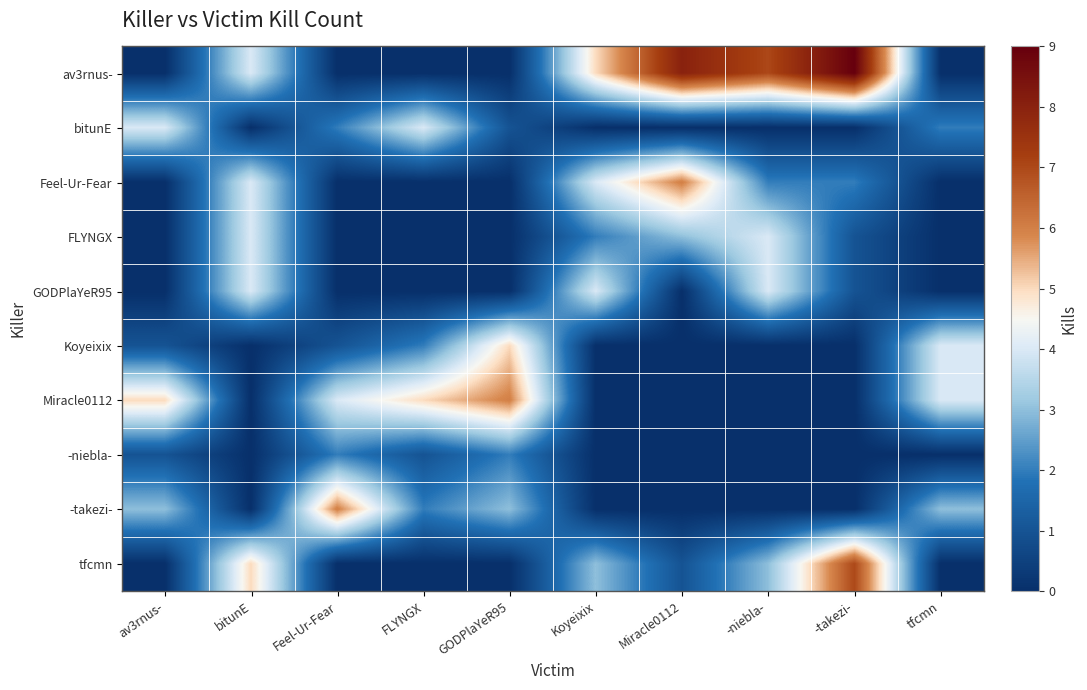

Reading left to right, what are all the values shown in this chart?

av3rnus-: av3rnus-=0	bitunE=4	Feel-Ur-Fear=0	FLYNGX=0	GODPlaYeR95=0	Koyeixix=5	Miracle0112=8	-niebla-=7	-takezi-=9	tfcmn=0
bitunE: av3rnus-=4	bitunE=0	Feel-Ur-Fear=2	FLYNGX=4	GODPlaYeR95=1	Koyeixix=0	Miracle0112=0	-niebla-=0	-takezi-=0	tfcmn=2
Feel-Ur-Fear: av3rnus-=0	bitunE=4	Feel-Ur-Fear=0	FLYNGX=0	GODPlaYeR95=0	Koyeixix=4	Miracle0112=6	-niebla-=2	-takezi-=2	tfcmn=0
FLYNGX: av3rnus-=0	bitunE=4	Feel-Ur-Fear=0	FLYNGX=0	GODPlaYeR95=0	Koyeixix=2	Miracle0112=3	-niebla-=4	-takezi-=1	tfcmn=0
GODPlaYeR95: av3rnus-=0	bitunE=4	Feel-Ur-Fear=0	FLYNGX=0	GODPlaYeR95=0	Koyeixix=4	Miracle0112=0	-niebla-=4	-takezi-=1	tfcmn=0
Koyeixix: av3rnus-=1	bitunE=0	Feel-Ur-Fear=1	FLYNGX=2	GODPlaYeR95=5	Koyeixix=0	Miracle0112=0	-niebla-=0	-takezi-=0	tfcmn=4
Miracle0112: av3rnus-=5	bitunE=0	Feel-Ur-Fear=4	FLYNGX=5	GODPlaYeR95=6	Koyeixix=0	Miracle0112=0	-niebla-=0	-takezi-=0	tfcmn=4
-niebla-: av3rnus-=1	bitunE=0	Feel-Ur-Fear=2	FLYNGX=1	GODPlaYeR95=2	Koyeixix=0	Miracle0112=0	-niebla-=0	-takezi-=0	tfcmn=0
-takezi-: av3rnus-=3	bitunE=0	Feel-Ur-Fear=6	FLYNGX=2	GODPlaYeR95=3	Koyeixix=0	Miracle0112=0	-niebla-=0	-takezi-=0	tfcmn=3
tfcmn: av3rnus-=0	bitunE=5	Feel-Ur-Fear=0	FLYNGX=0	GODPlaYeR95=0	Koyeixix=3	Miracle0112=1	-niebla-=3	-takezi-=7	tfcmn=0